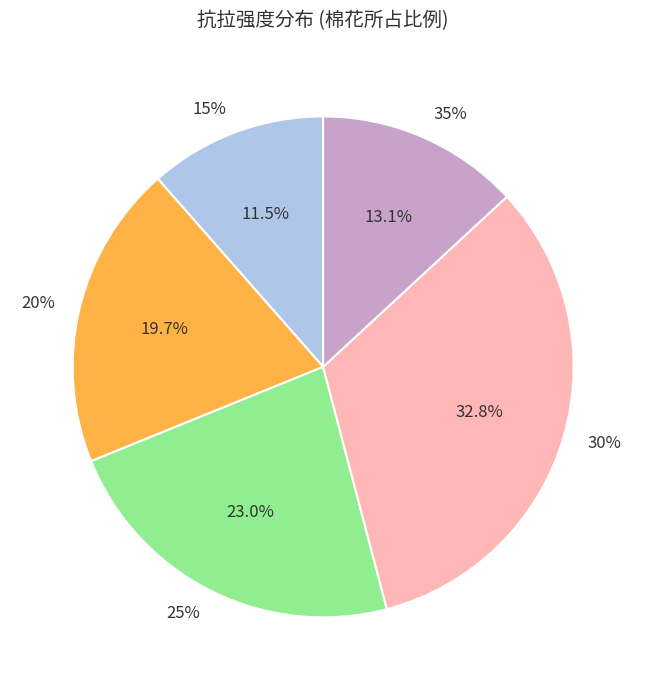

How many slices are in this pie chart?

5